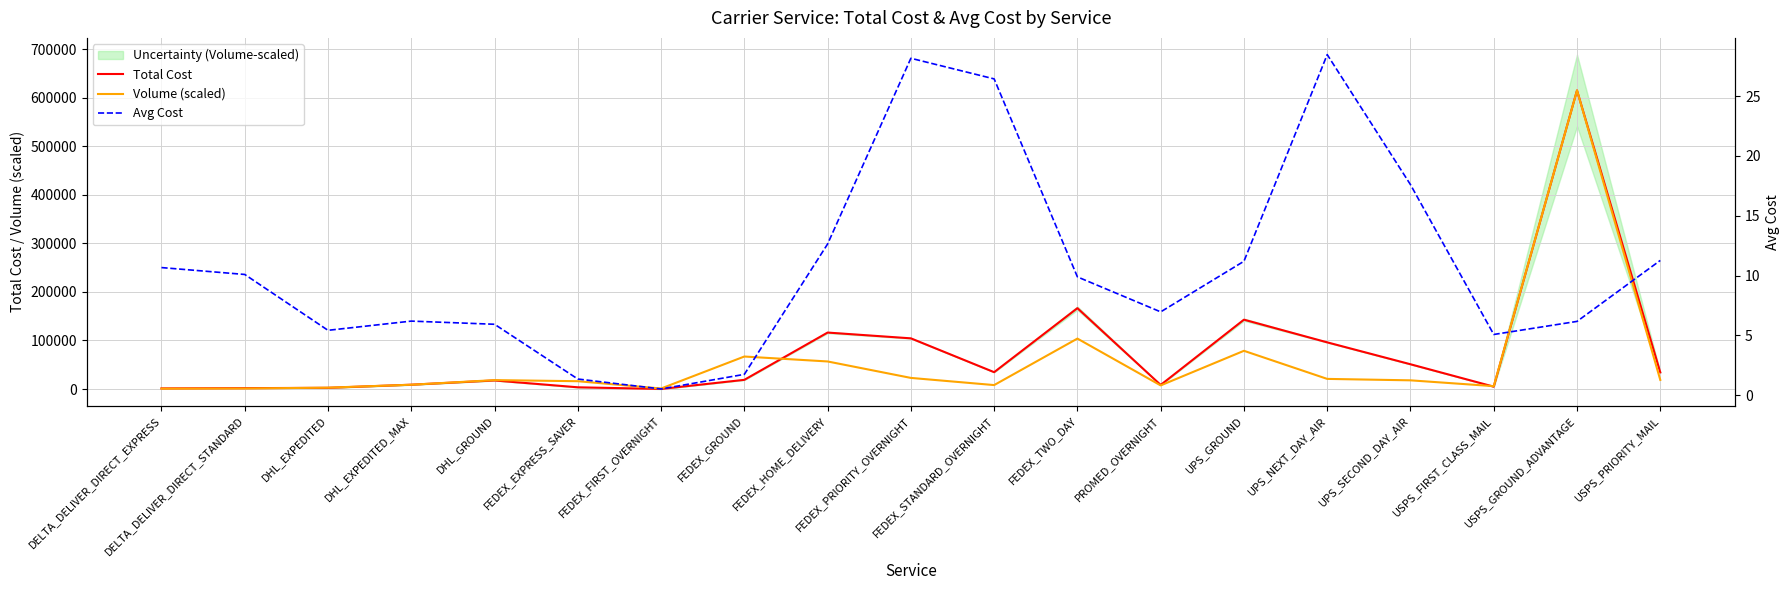

What position from the left is FEDEX_EXPRESS_SAVER?

6